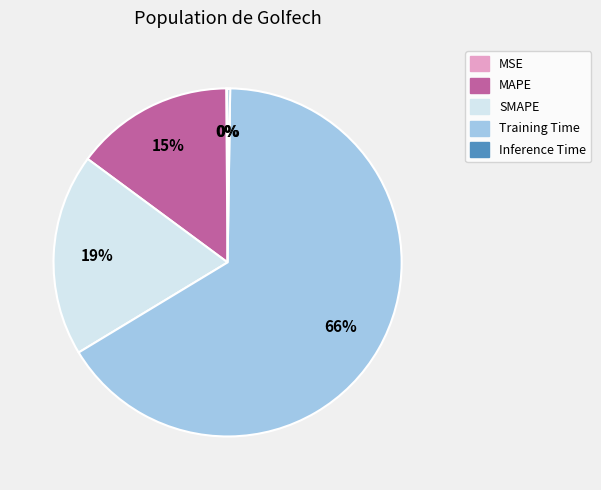

Do Training Time and MAPE together represent more than half of the pie?

Yes